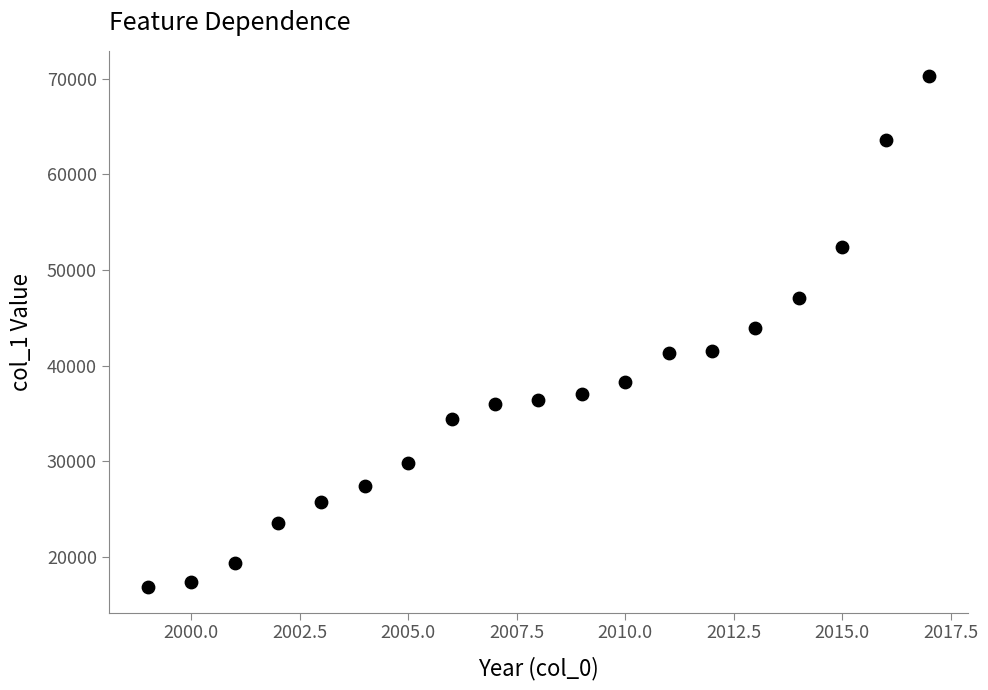

What is the range of X values (max minus min)?

18